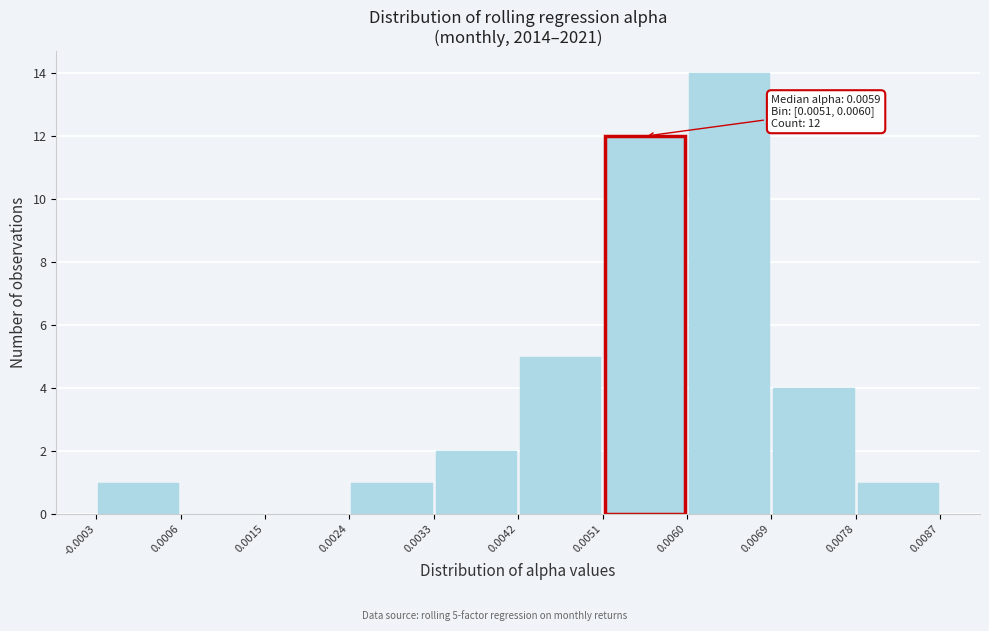

Which range on the x-axis has the tallest bar?

0.0060 to 0.0069